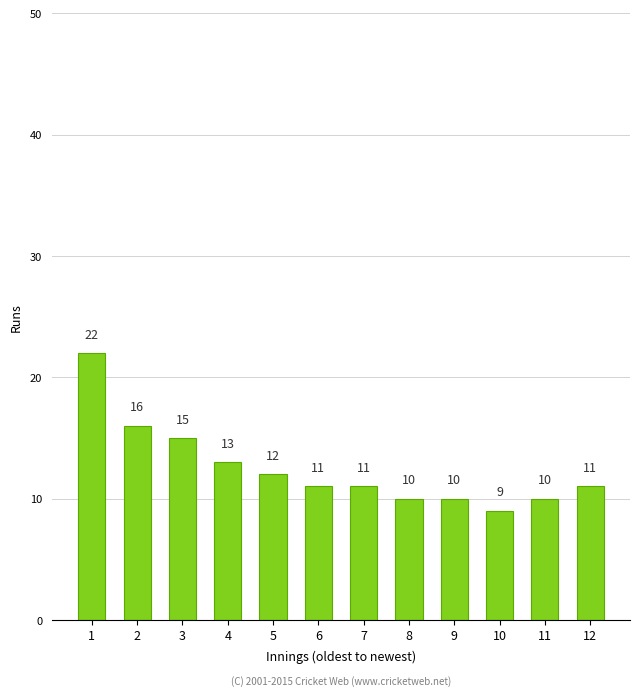

Reading right to left, transcribe all the data shown in this chart.

12=11	11=10	10=9	9=10	8=10	7=11	6=11	5=12	4=13	3=15	2=16	1=22